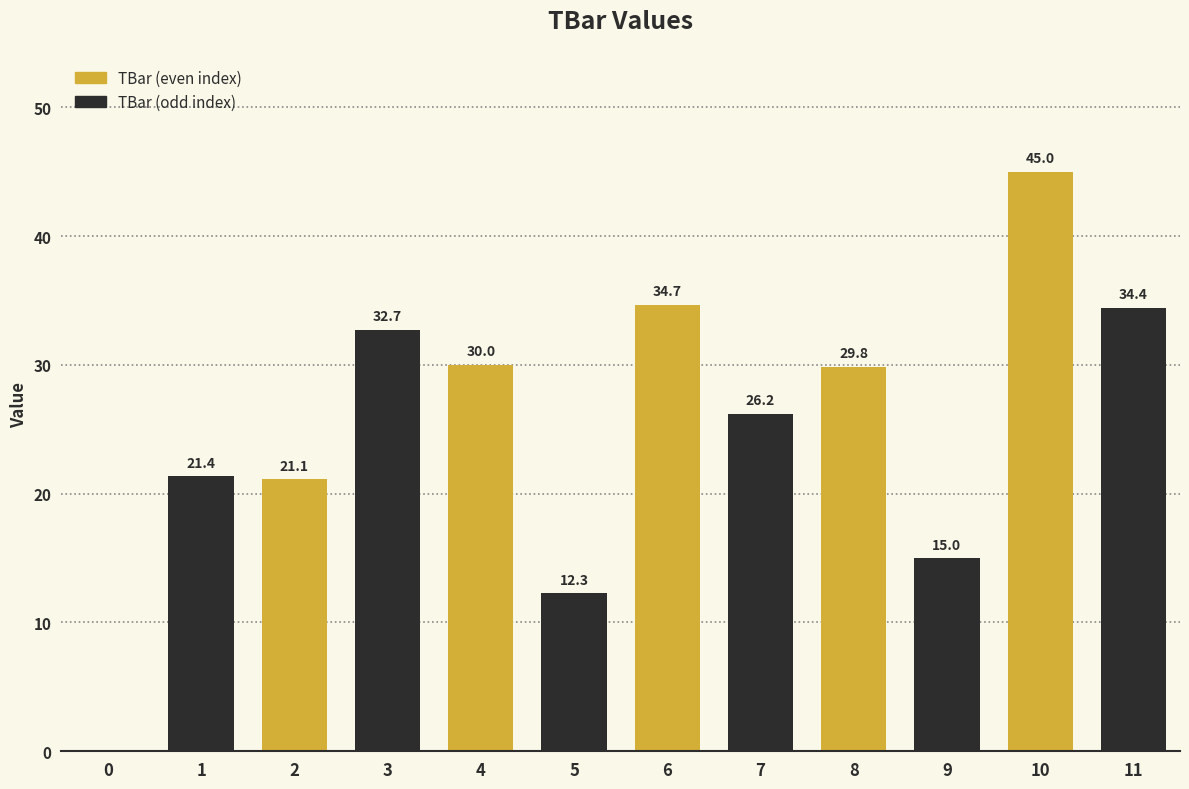

Between 11 and 8, which is larger?

11